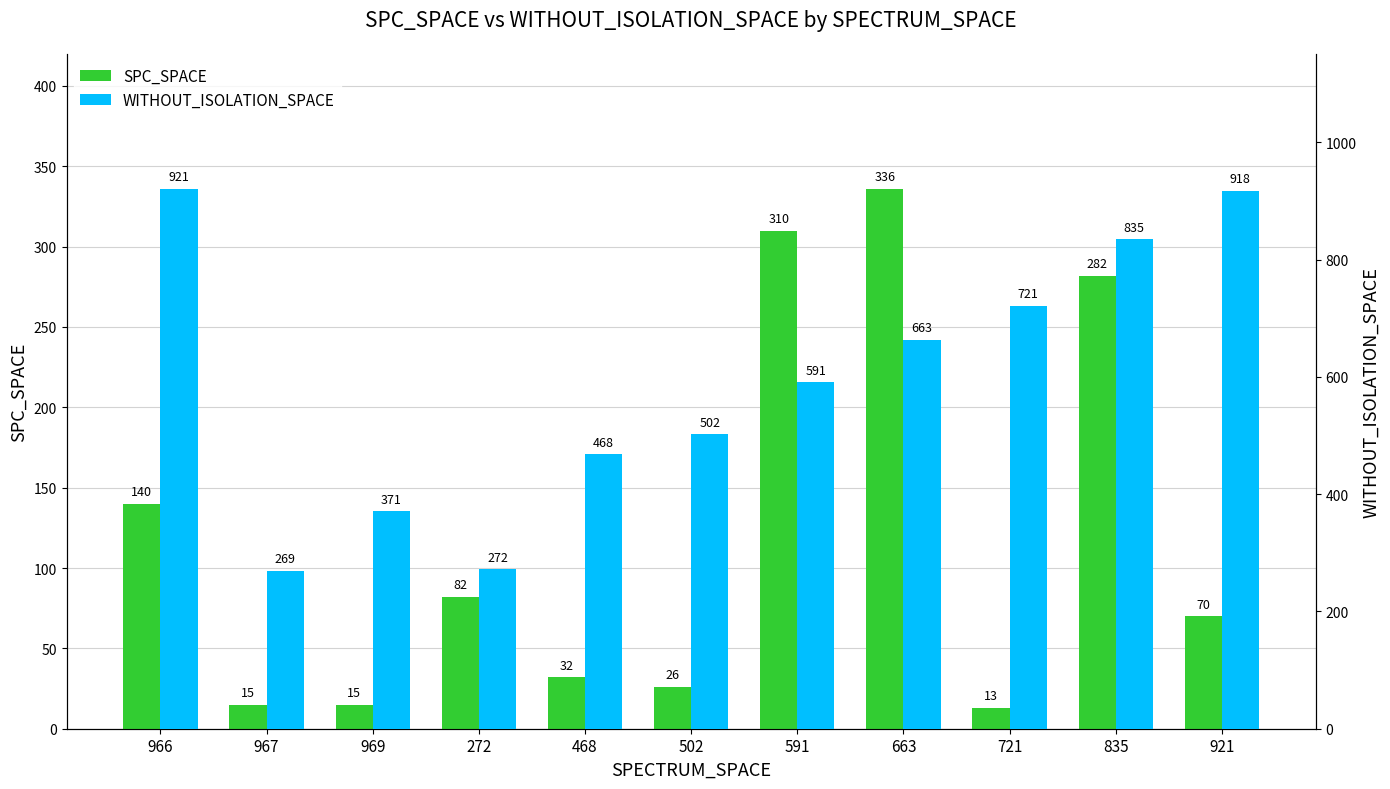

What position from the right is 721?

3